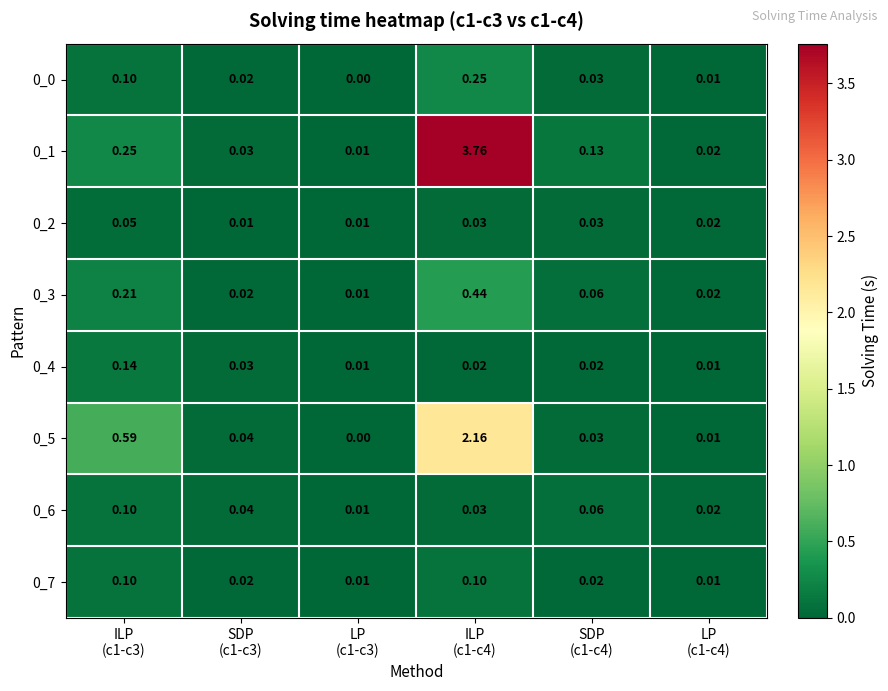

How many data points does each series have?

6